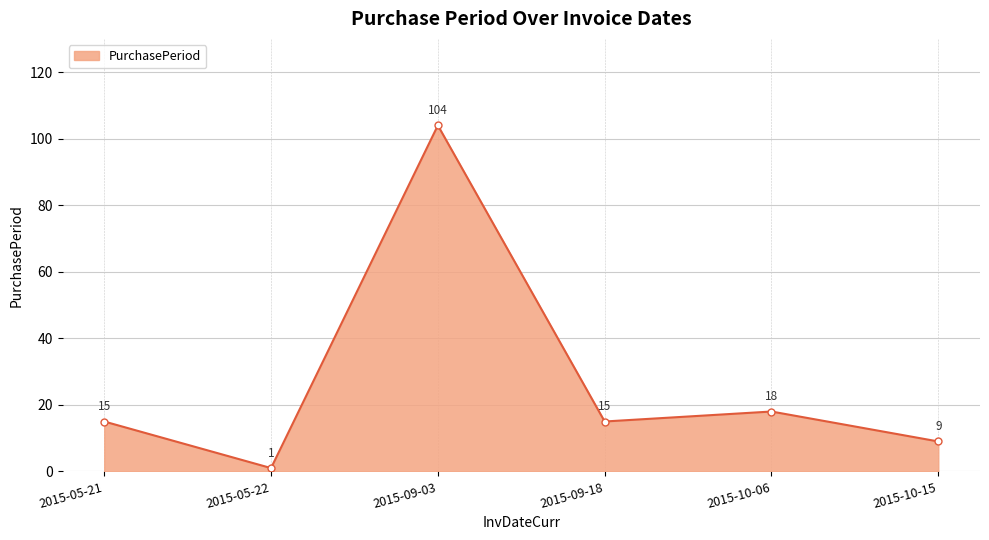

Reading left to right, extract all data points from this chart.

2015-05-21=15	2015-05-22=1	2015-09-03=104	2015-09-18=15	2015-10-06=18	2015-10-15=9